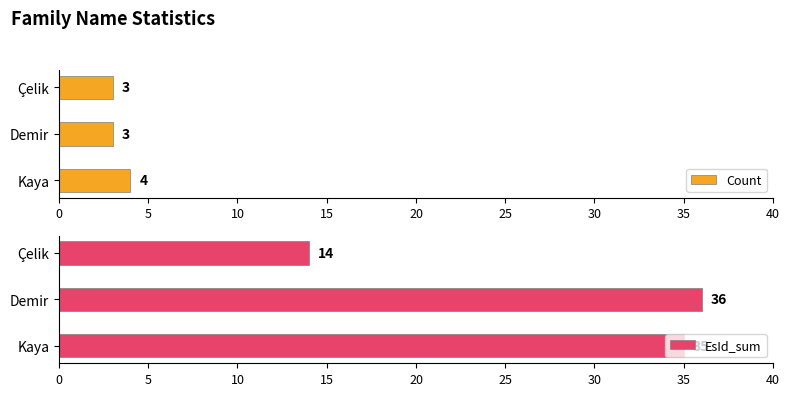

What is the greatest value displayed?

36